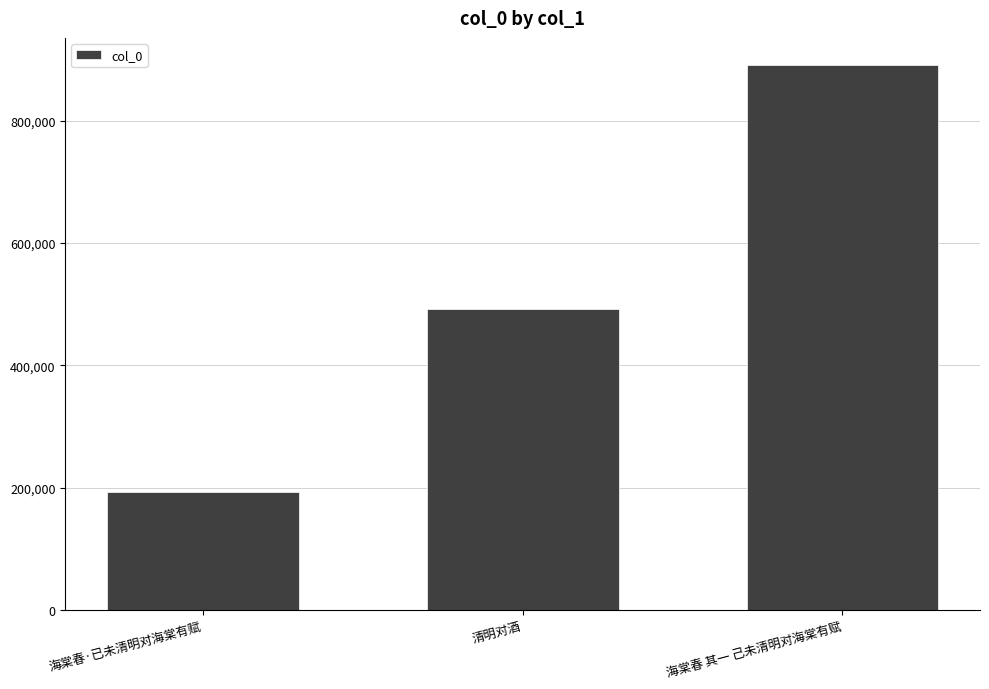

How many data points are less than 491783?

1